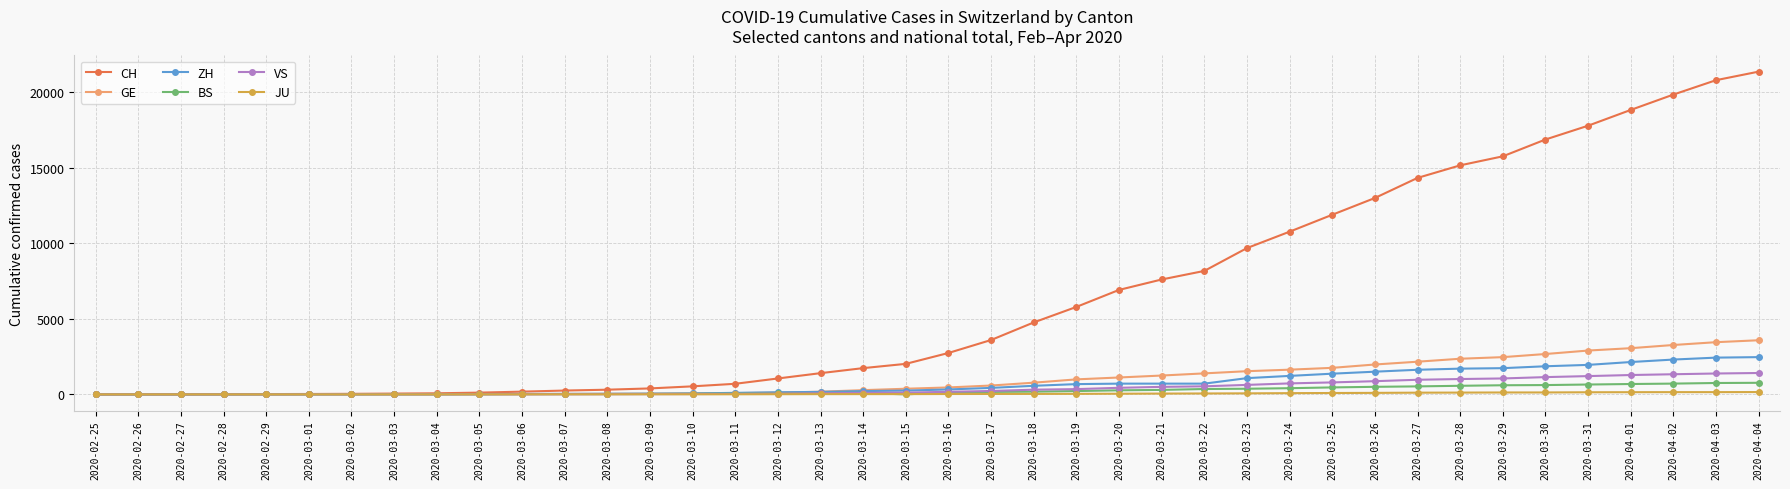

What is the value of the JU point at the 17th from the left?

12